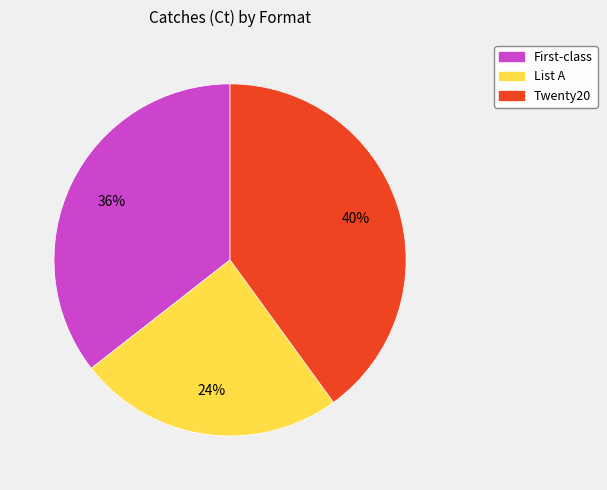

Which has a higher value, List A or Twenty20?

Twenty20